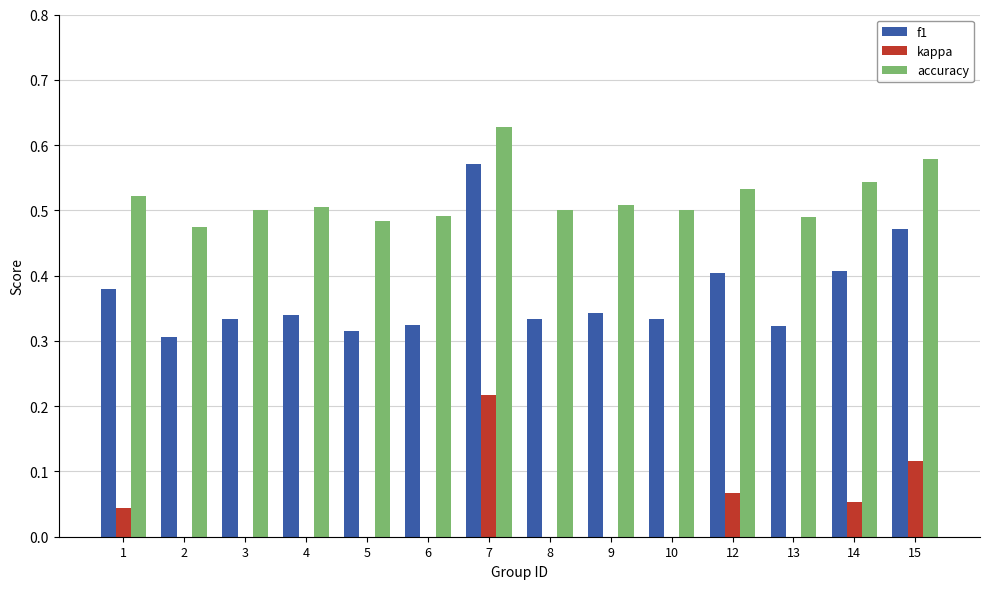

Which series has the largest total across all categories?

accuracy